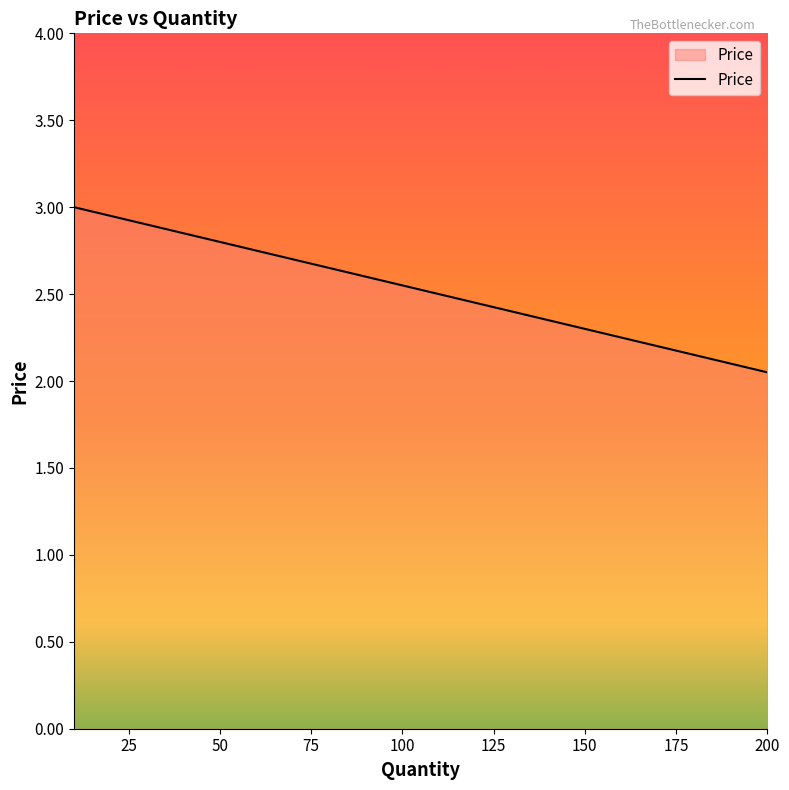

Does the chart have visible grid lines?

No